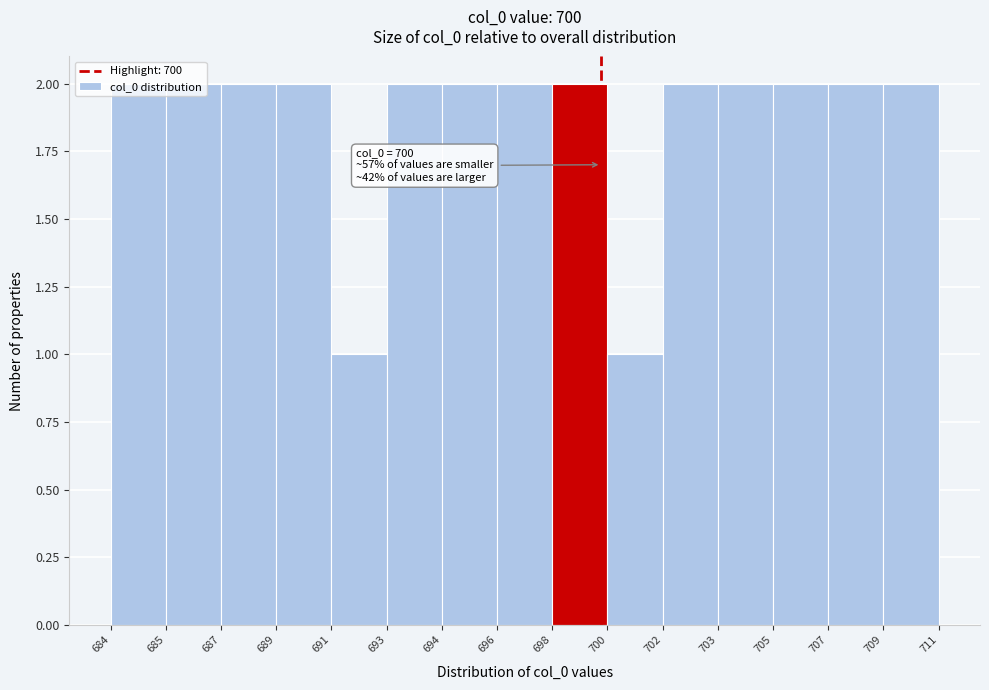

What is the sum of the values at 703 and 691?

3